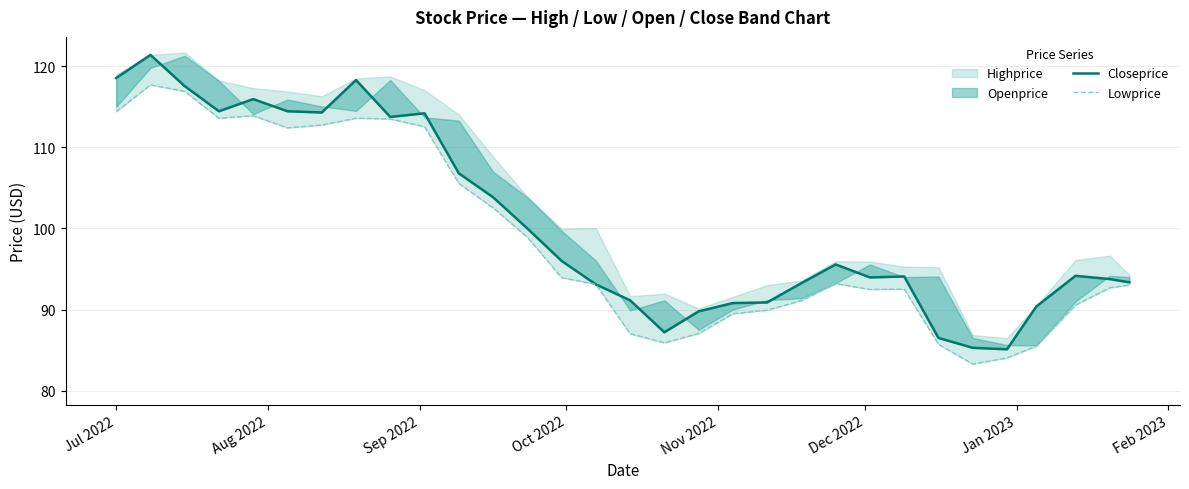

What is the smallest value displayed?

83.3